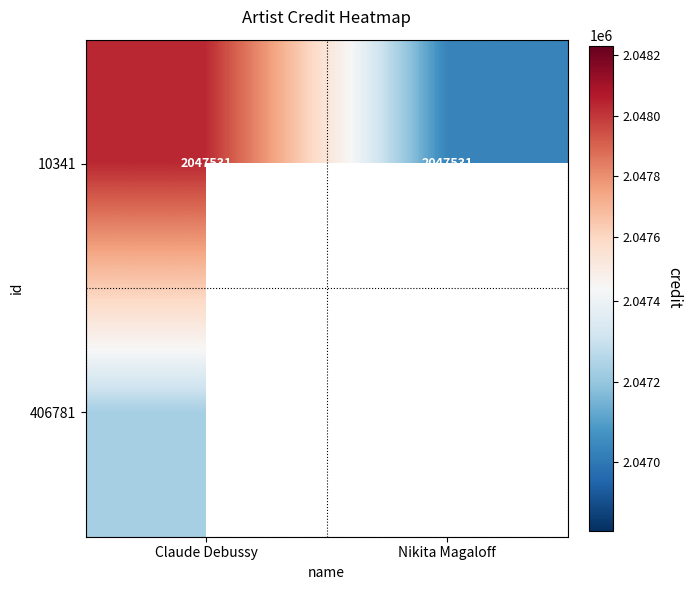

Count the number of categories in the chart.

2